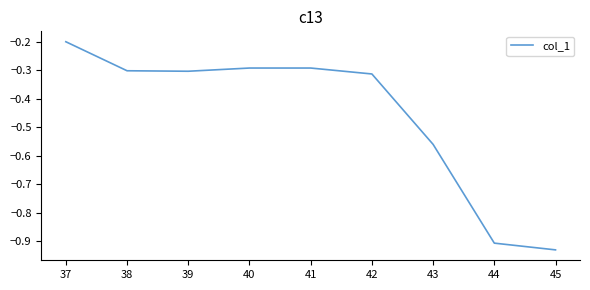

What is the difference between the maximum and minimum values?

0.7